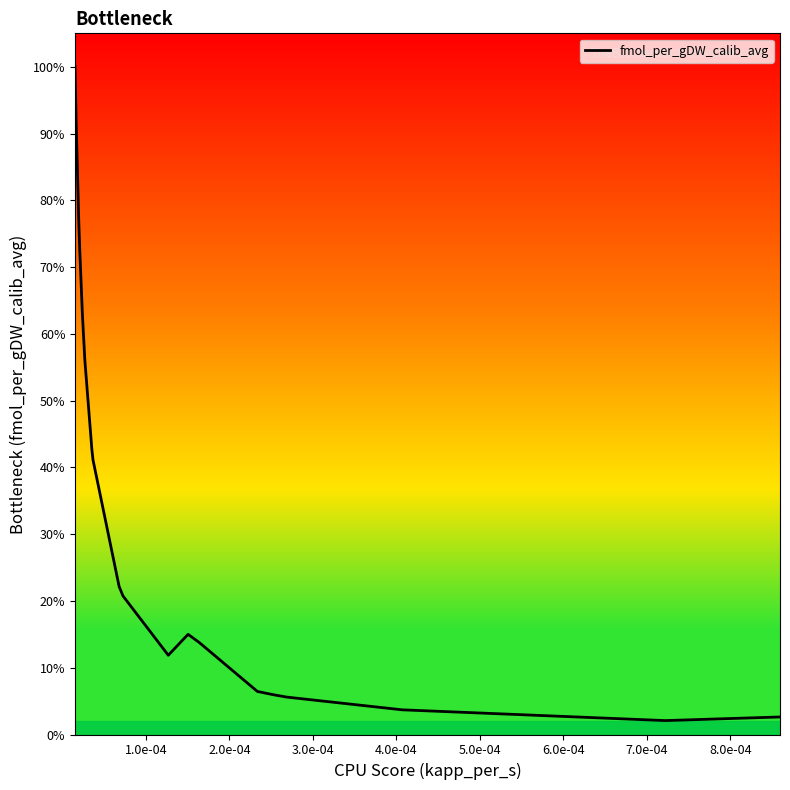

Does the chart have visible grid lines?

No